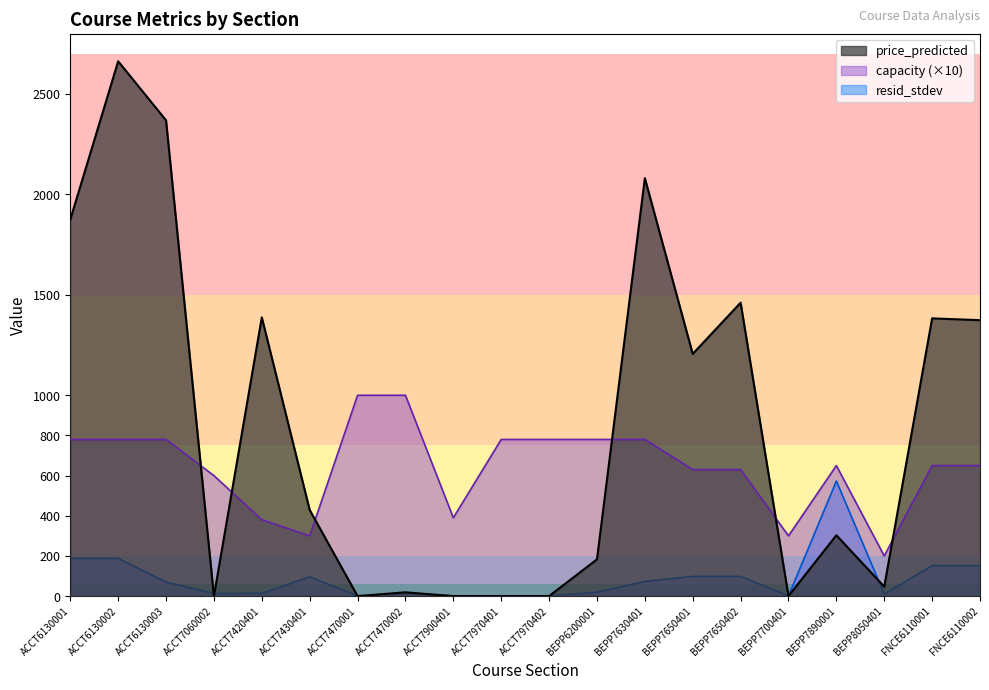

Reading left to right, list all the values displayed in this chart.

price_predicted: 1875	2663	2369	0	1388	429	0	19	0	0	0	183	2081	1206	1461	0	303	47	1383	1374
capacity: 780	780	780	600	380	300	1000	1000	390	780	780	780	780	630	630	300	650	200	650	650
resid_stdev: 188	188	70	13	14	96	1	14	1	1	1	19	73	98	98	1	573	10	152	152